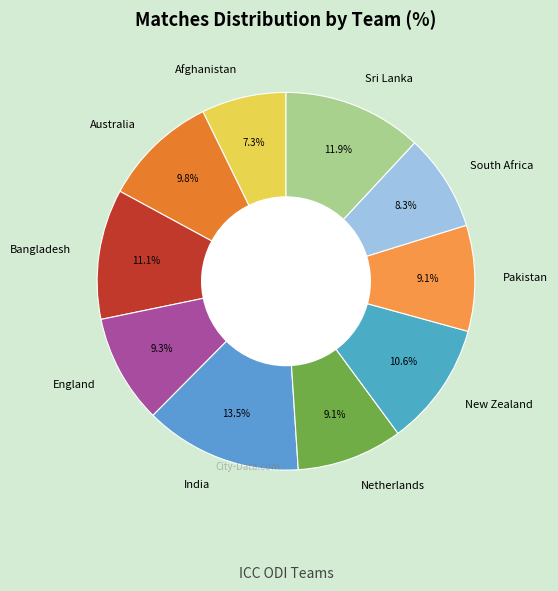

To the nearest percent, what is the combined percentage of New Zealand and India?

24%